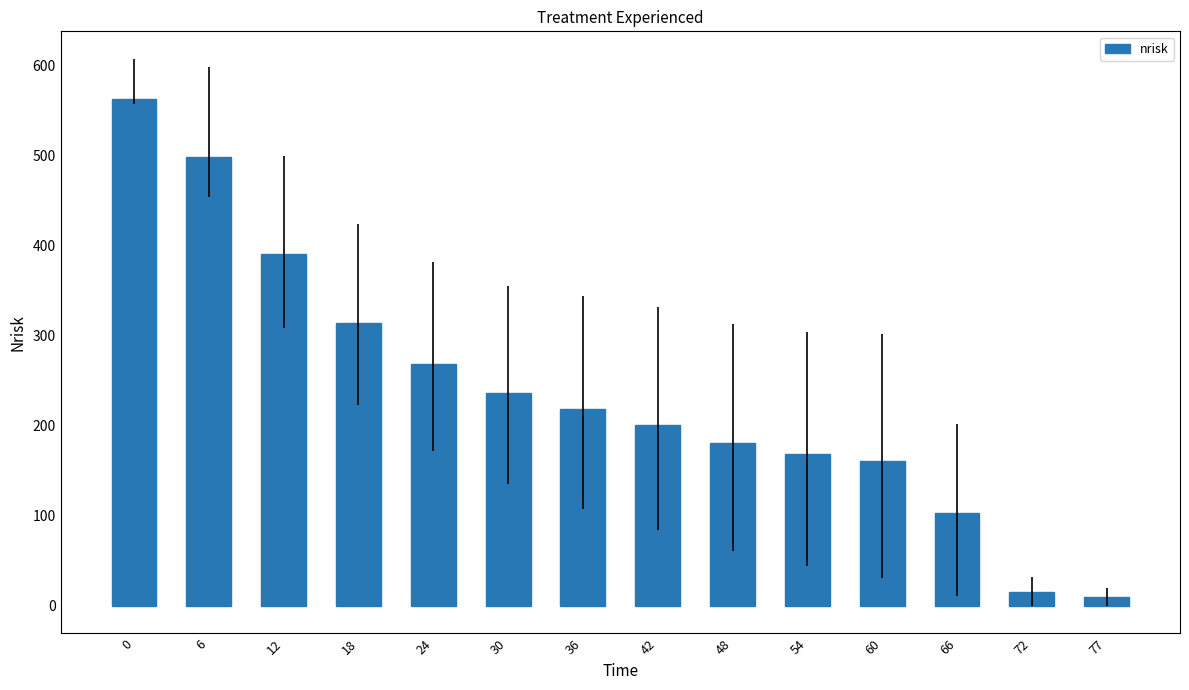

Which has a higher value, 72 or 54?

54